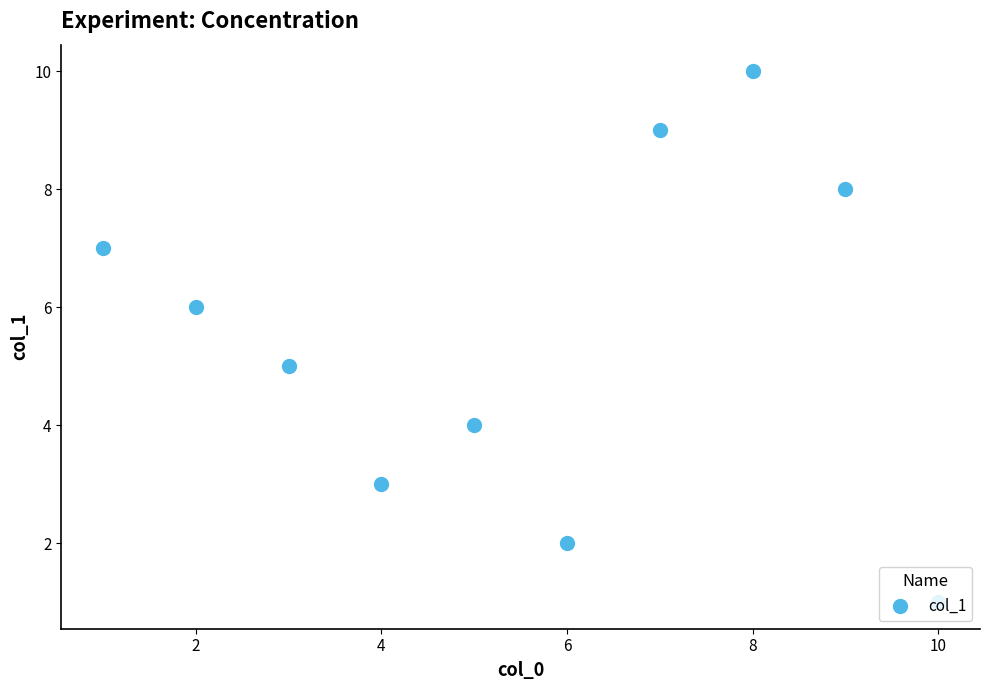

How many lines are shown in the chart?

1